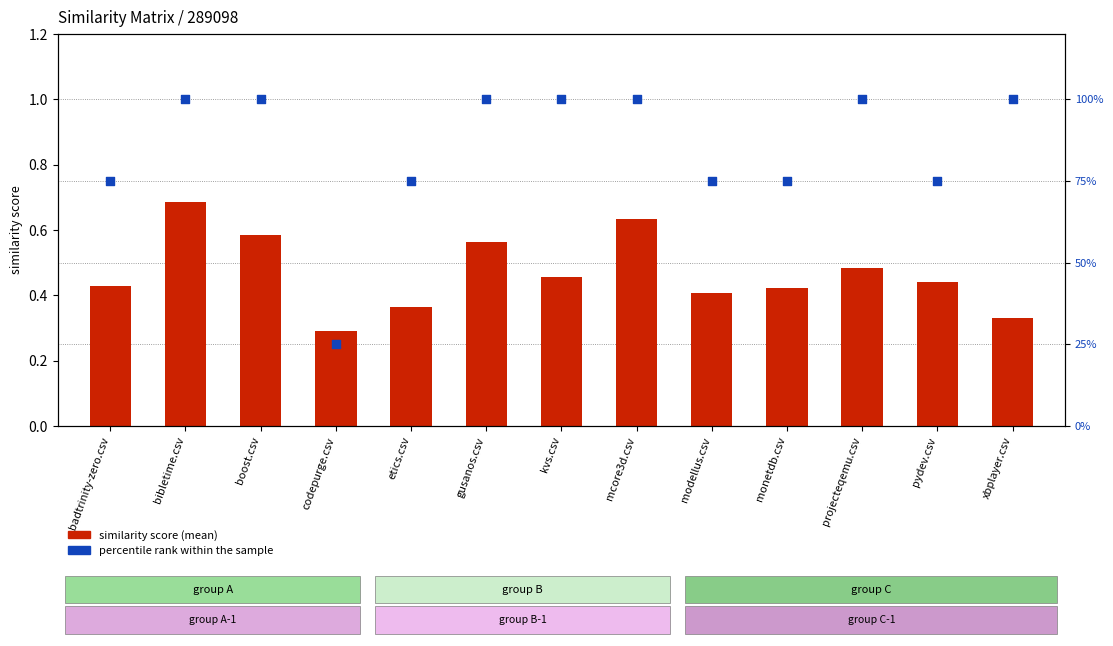

What are all the series names shown in the legend?

similarity score (mean), percentile rank